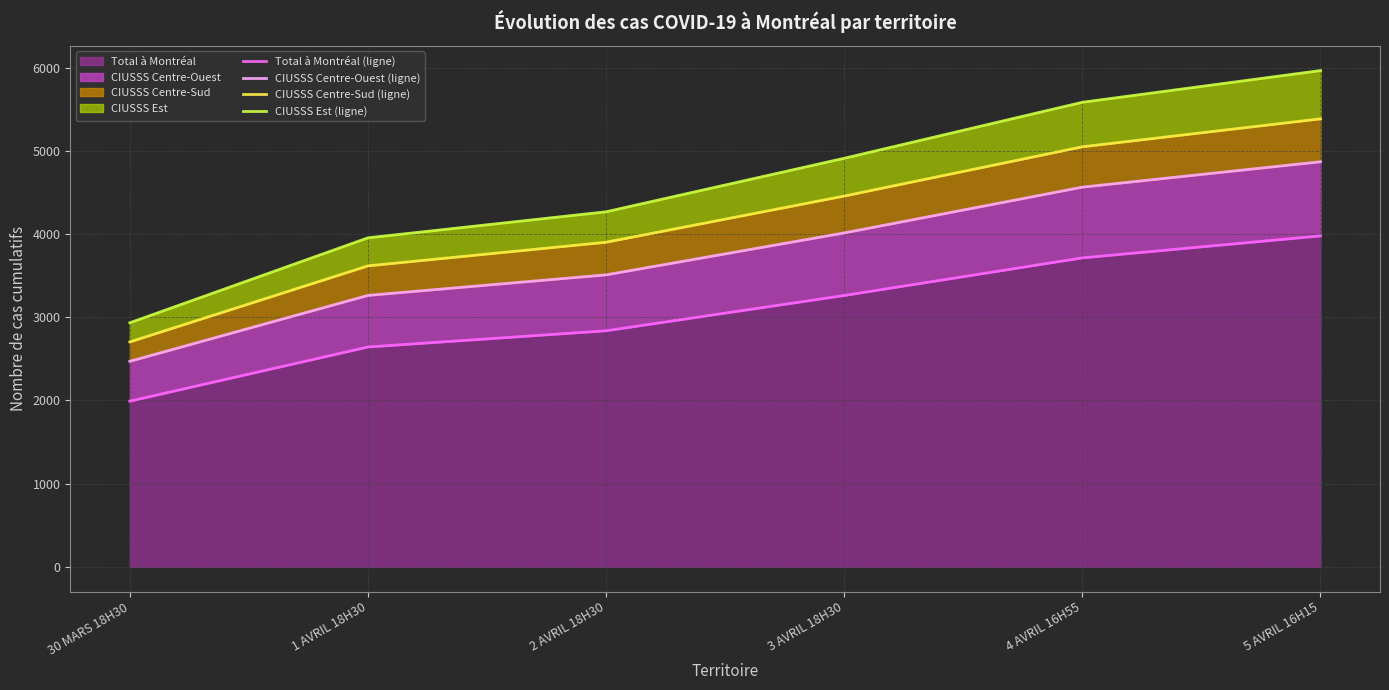

True or false: CIUSSS Centre-Ouest (ligne) has a value of 6609 at 3 AVRIL 18H30.

False